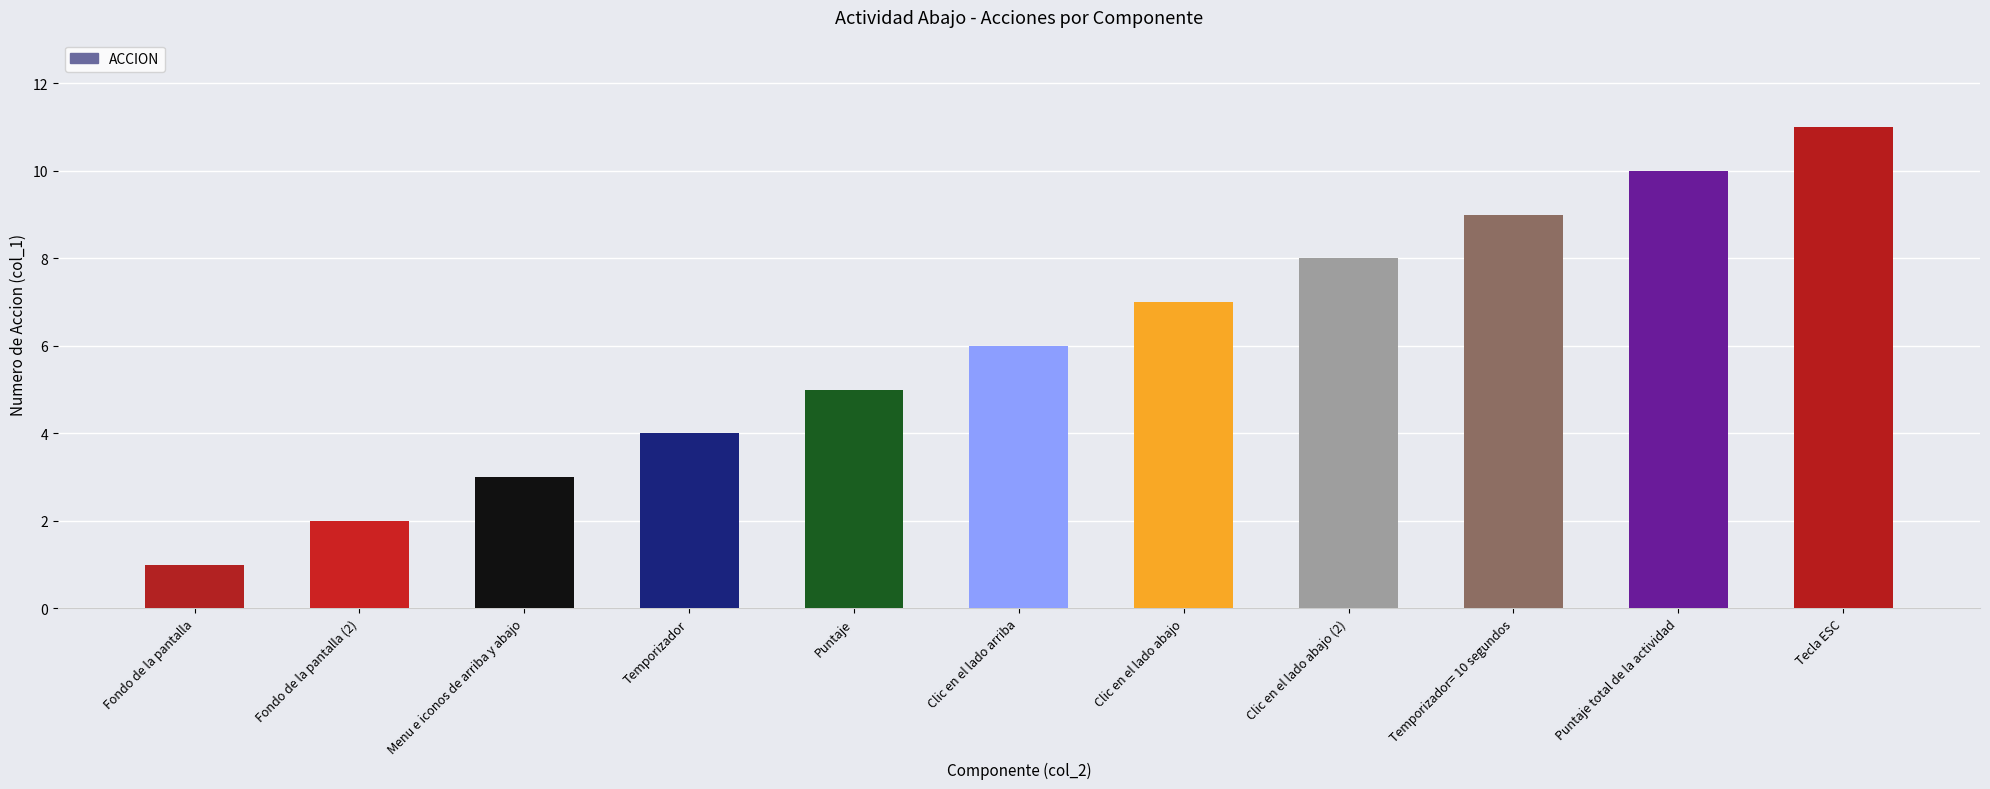

Does the chart contain any negative values?

No